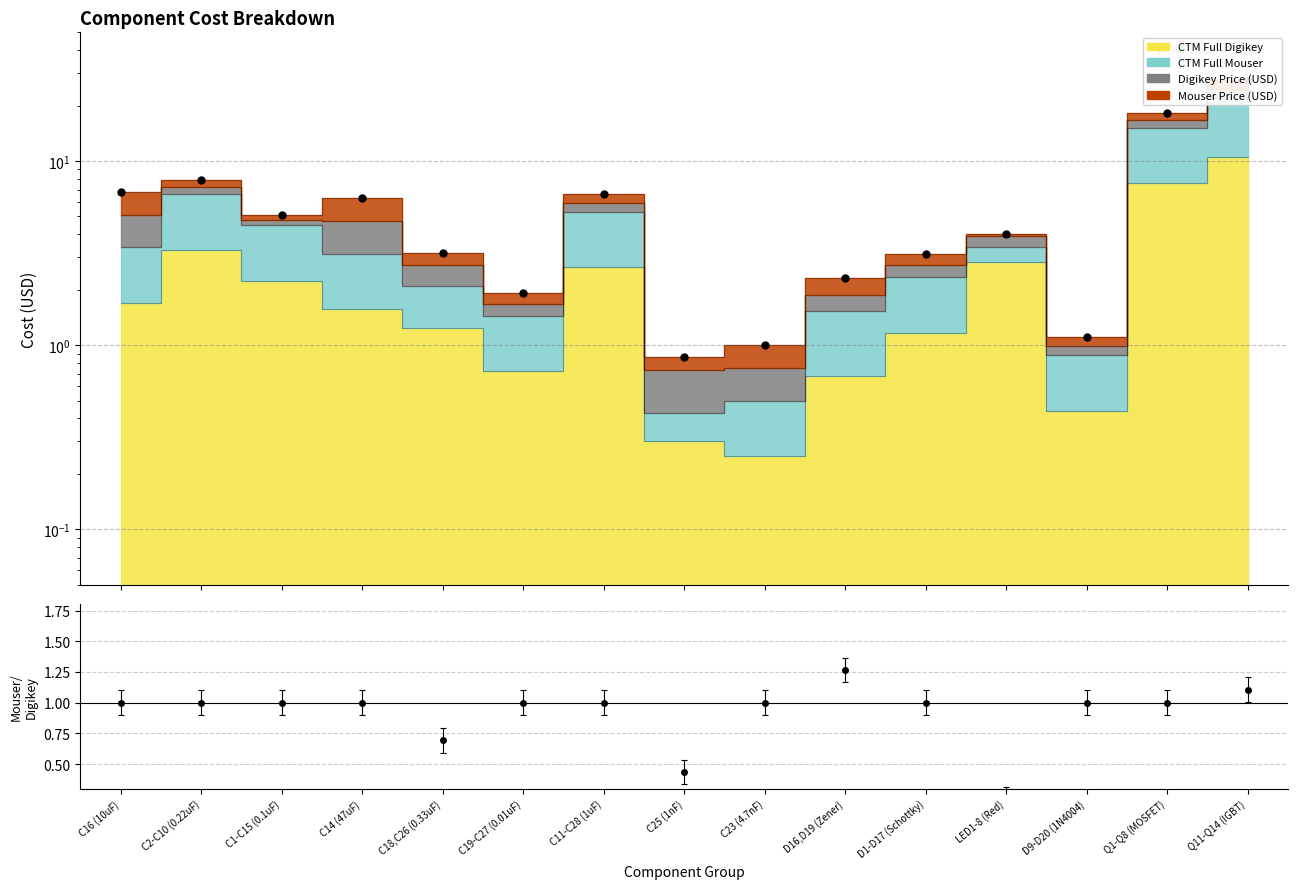

What is the lowest value of the Mouser/Digikey series?

0.2